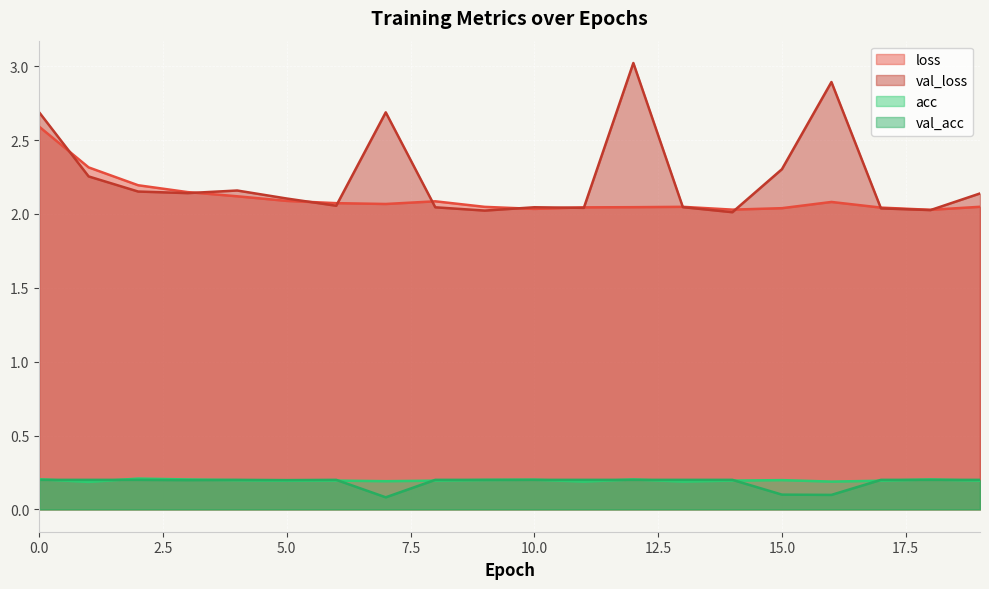

Which has a higher value, 6 or 19?

6